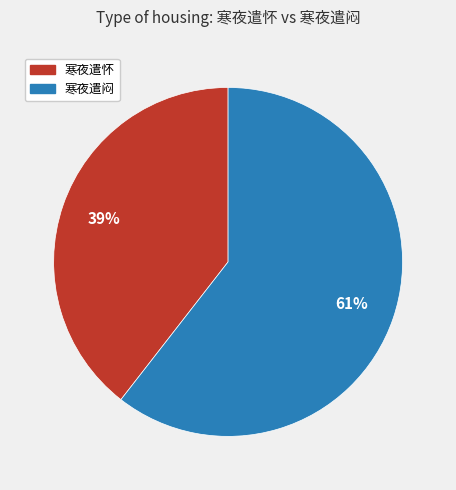

Does any single category account for the majority?

Yes